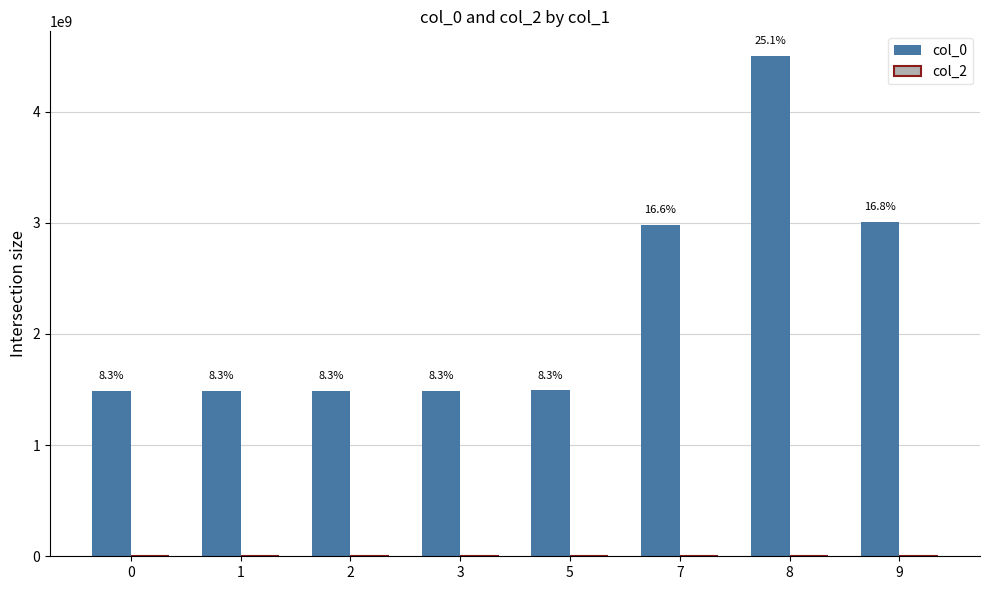

Reading left to right, what are all the values shown in this chart?

col_0: 0=1487598275	1=1491250531	2=1491254145	3=1491257743	5=1491340559	7=2983825769	8=4497317121	9=3006415685
col_2: 0=0	1=0	2=0	3=0	5=0	7=0	8=0	9=0